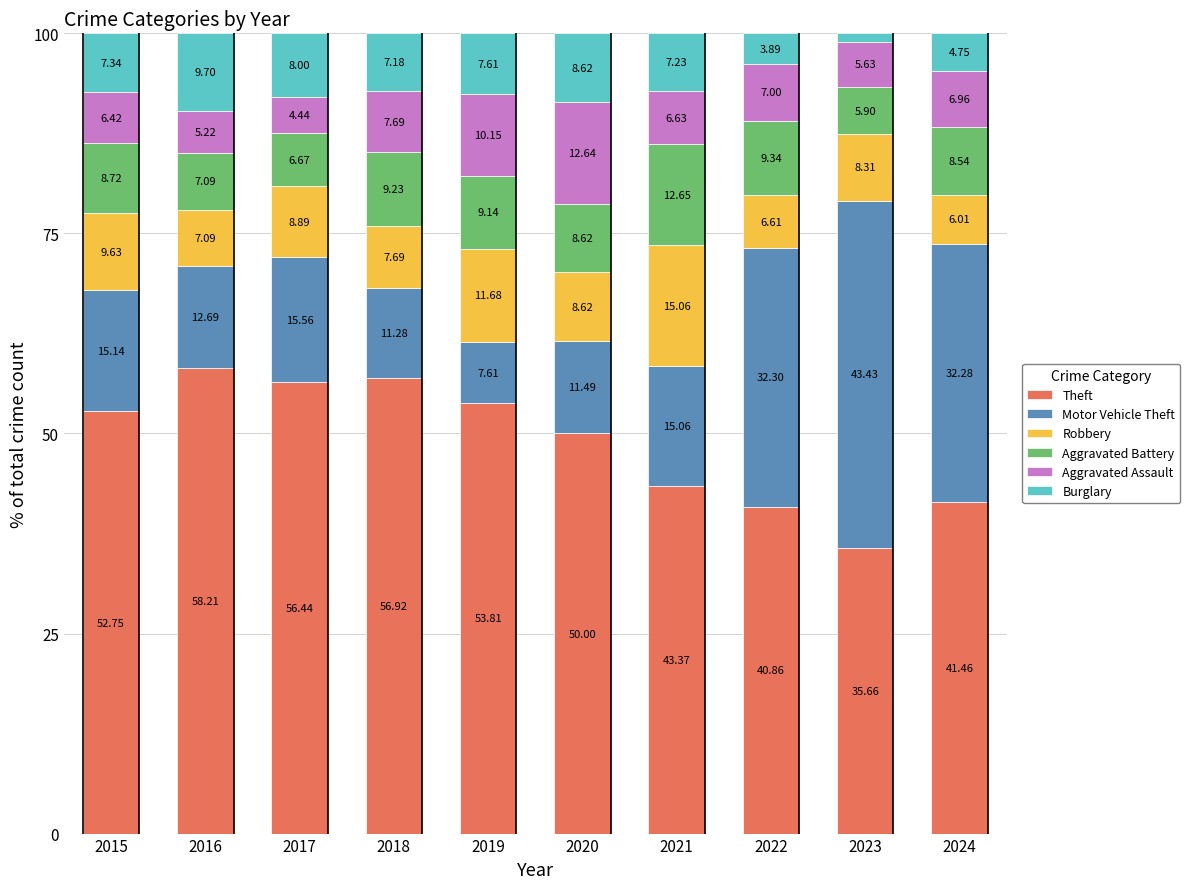

What is the sum of the Theft values at 2019 and 2021?

97.2